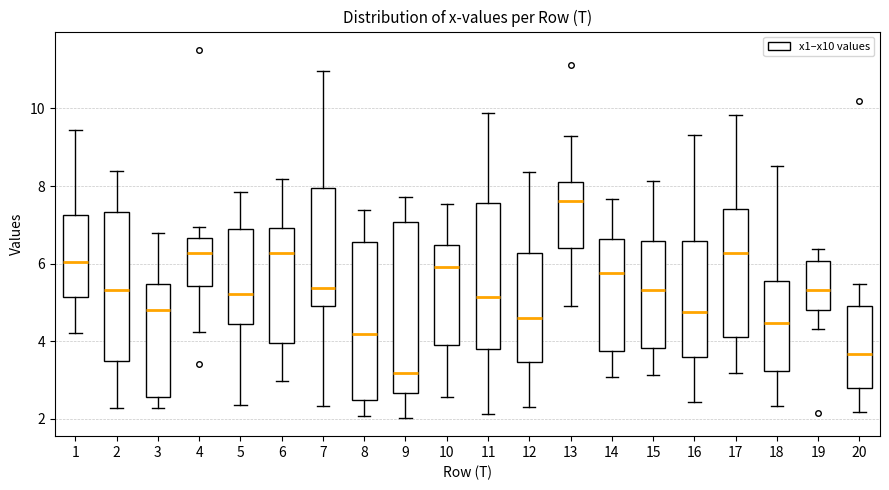

Reading left to right, transcribe this box plot: for each box, give where its median line is, the range the box spans, and where its two whiskers end, as read against the y-axis. The values are not printed on the chart, so give them approximately, as read against the axis.

1: median 6.0, box 5.2 to 7.2, whiskers 4.2 to 9.4
2: median 5.4, box 3.4 to 7.4, whiskers 2.2 to 8.4
3: median 4.8, box 2.6 to 5.4, whiskers 2.2 to 6.8
4: median 6.2, box 5.4 to 6.6, whiskers 4.2 to 7.0
5: median 5.2, box 4.4 to 7.0, whiskers 2.4 to 7.8
6: median 6.2, box 4.0 to 7.0, whiskers 3.0 to 8.2
7: median 5.4, box 5.0 to 8.0, whiskers 2.4 to 11.0
8: median 4.2, box 2.4 to 6.6, whiskers 2.0 to 7.4
9: median 3.2, box 2.6 to 7.0, whiskers 2.0 to 7.8
10: median 6.0, box 4.0 to 6.4, whiskers 2.6 to 7.6
11: median 5.2, box 3.8 to 7.6, whiskers 2.2 to 9.8
12: median 4.6, box 3.4 to 6.2, whiskers 2.4 to 8.4
13: median 7.6, box 6.4 to 8.0, whiskers 5.0 to 9.4
14: median 5.8, box 3.8 to 6.6, whiskers 3.0 to 7.6
15: median 5.4, box 3.8 to 6.6, whiskers 3.2 to 8.2
16: median 4.8, box 3.6 to 6.6, whiskers 2.4 to 9.4
17: median 6.2, box 4.2 to 7.4, whiskers 3.2 to 9.8
18: median 4.4, box 3.2 to 5.6, whiskers 2.4 to 8.6
19: median 5.4, box 4.8 to 6.0, whiskers 4.4 to 6.4
20: median 3.6, box 2.8 to 5.0, whiskers 2.2 to 5.4